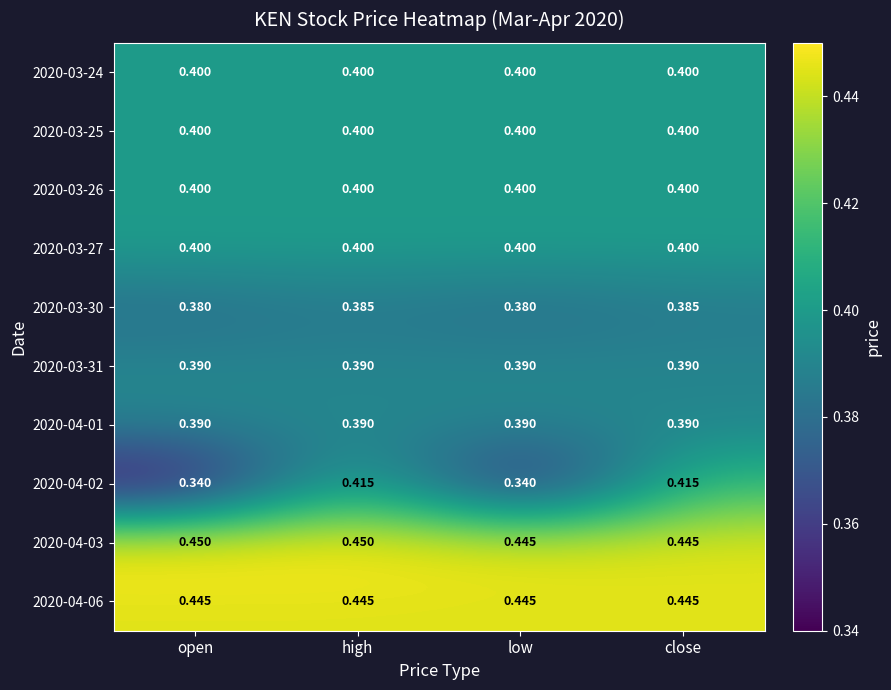

At which category is the sum across all series the highest?

high